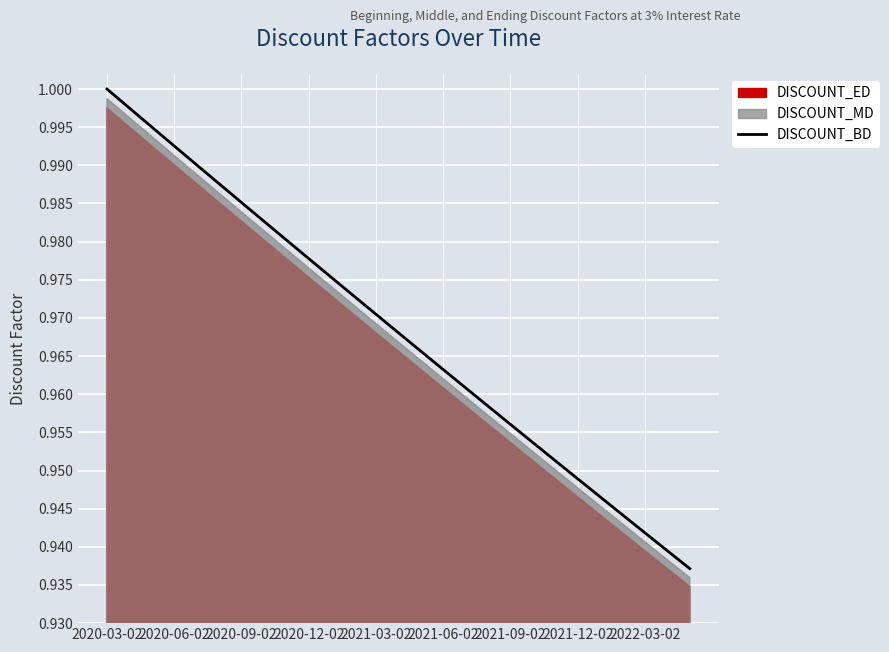

Is it true that the value at 10 is 1.0?

True